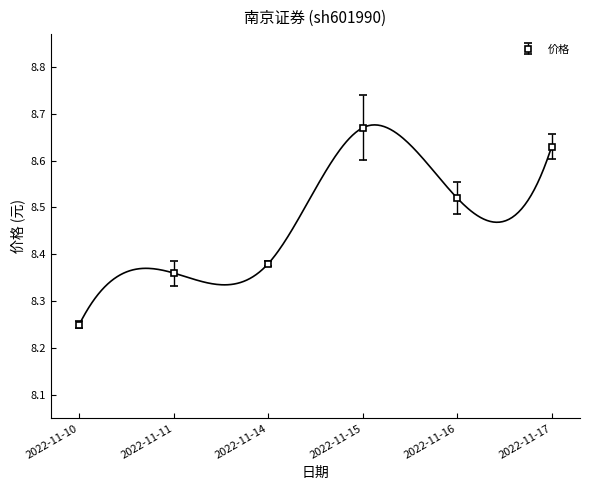

At which label is 价格 closest to 8?

2022-11-10